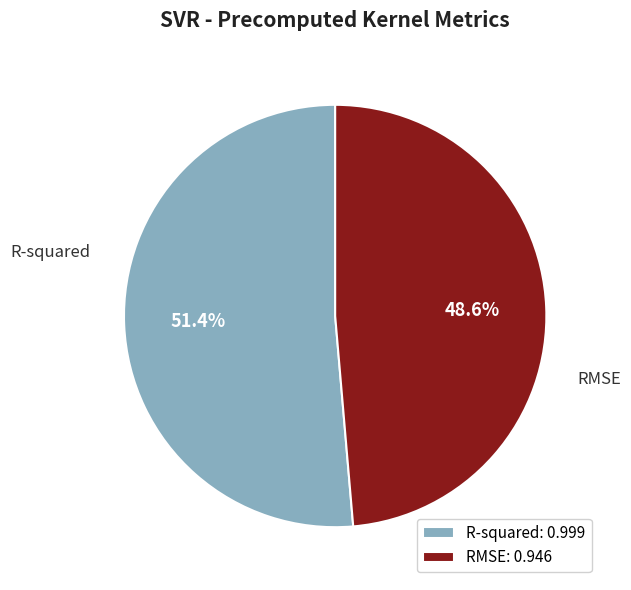

To the nearest percent, what percentage of the pie is RMSE?

49%